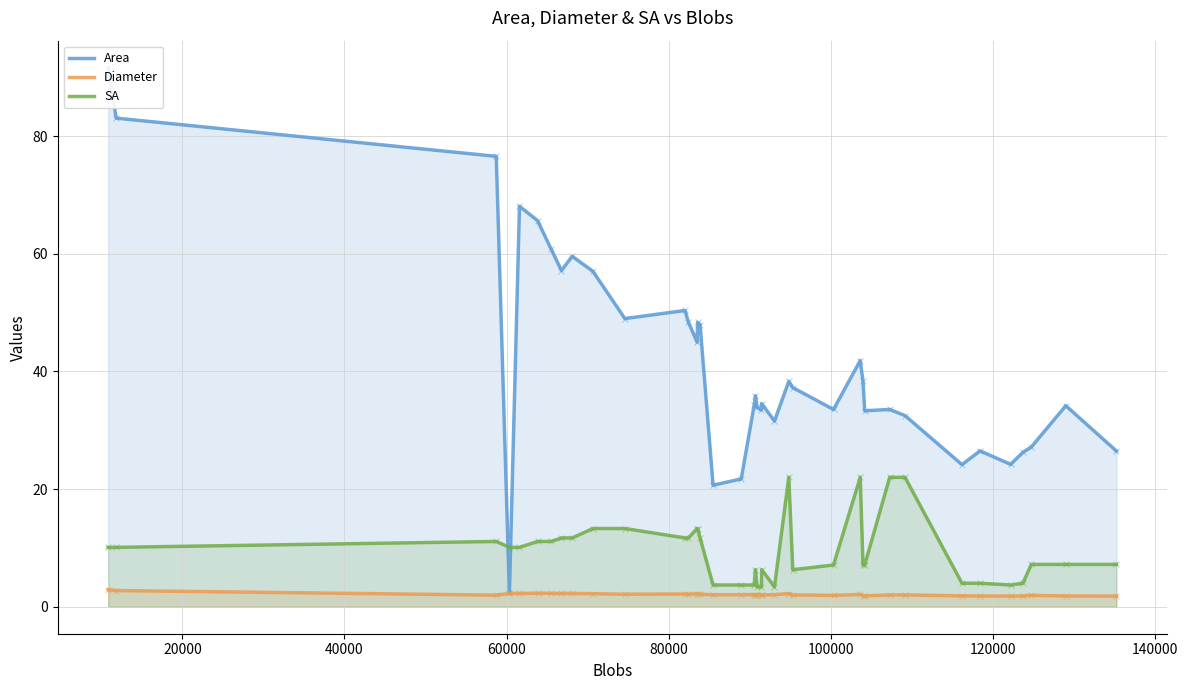

What is the maximum value for SA?

22.0